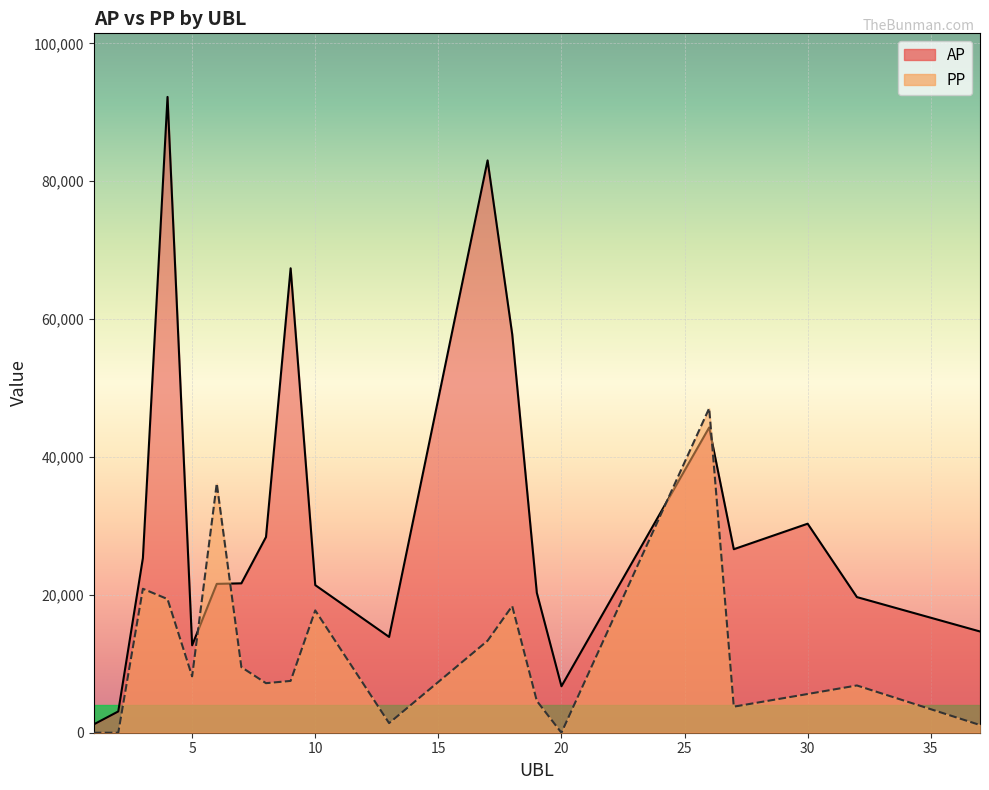

What is the difference between the PP values at 30 and 26?

41446